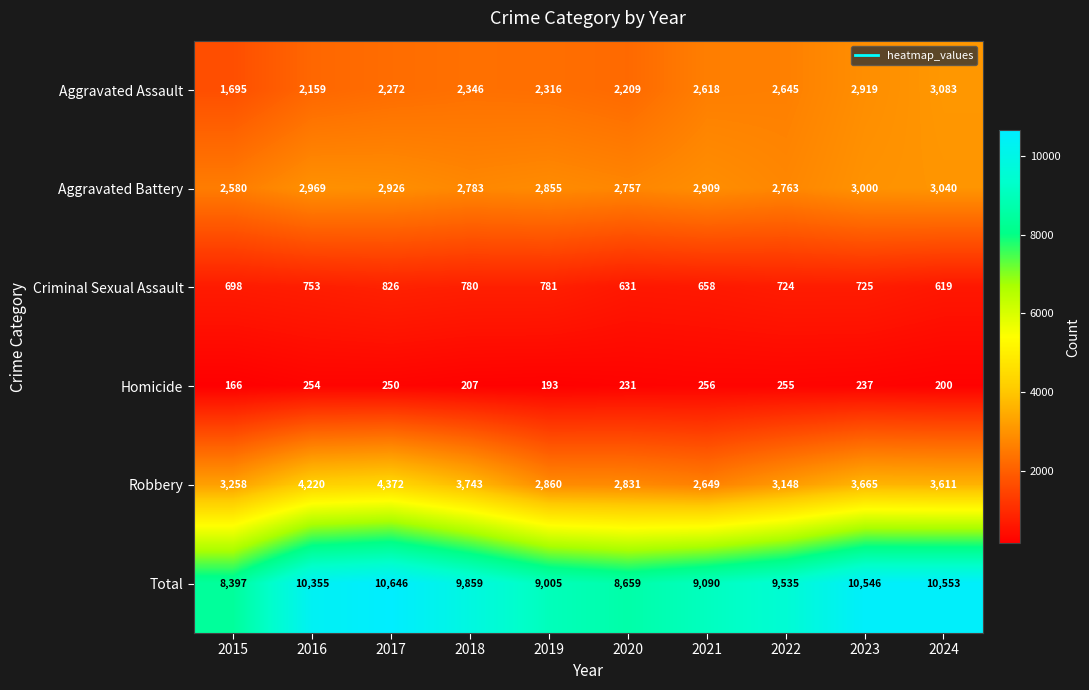

At which label is Aggravated Assault closest to 2389?

2018